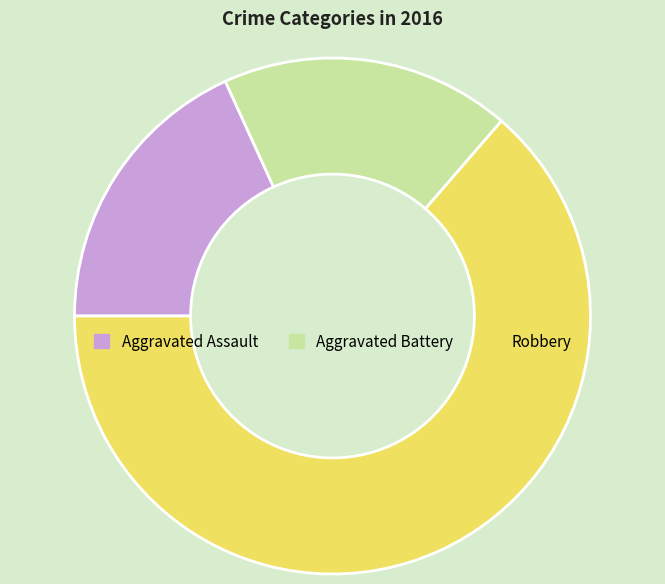

Which slice is the largest?

Robbery